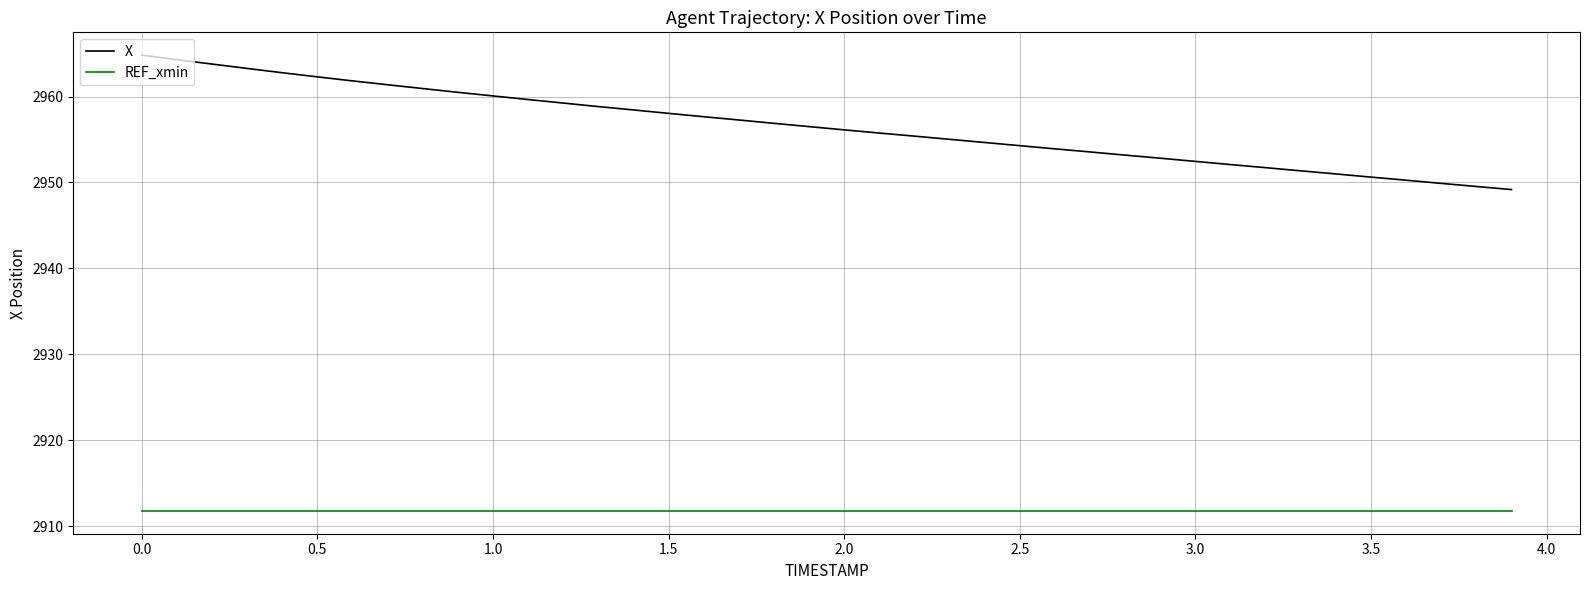

What is the maximum value for X?

2964.8